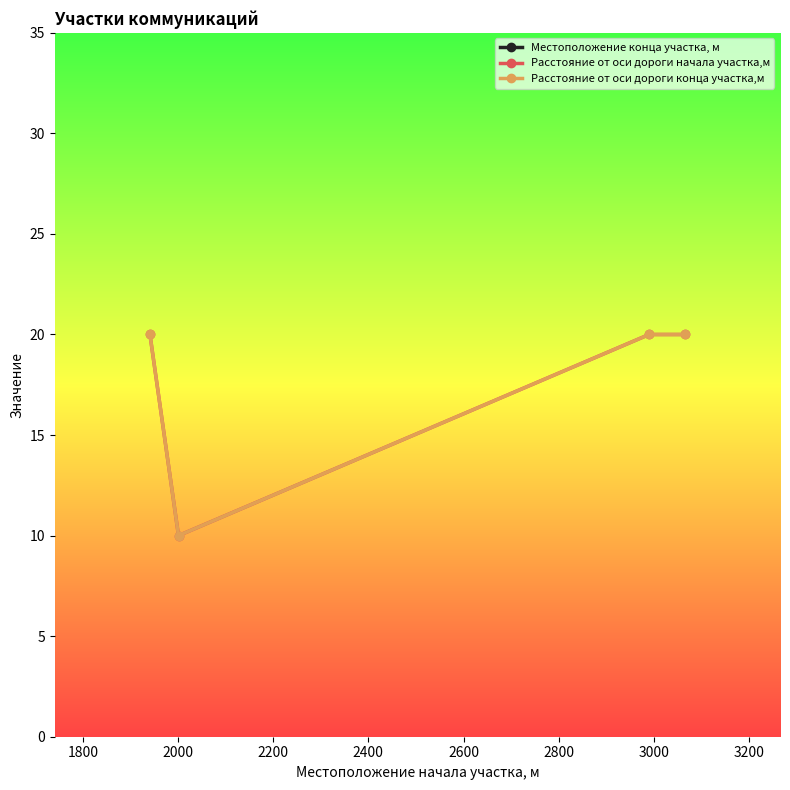

At which category is the sum across all series the highest?

2000